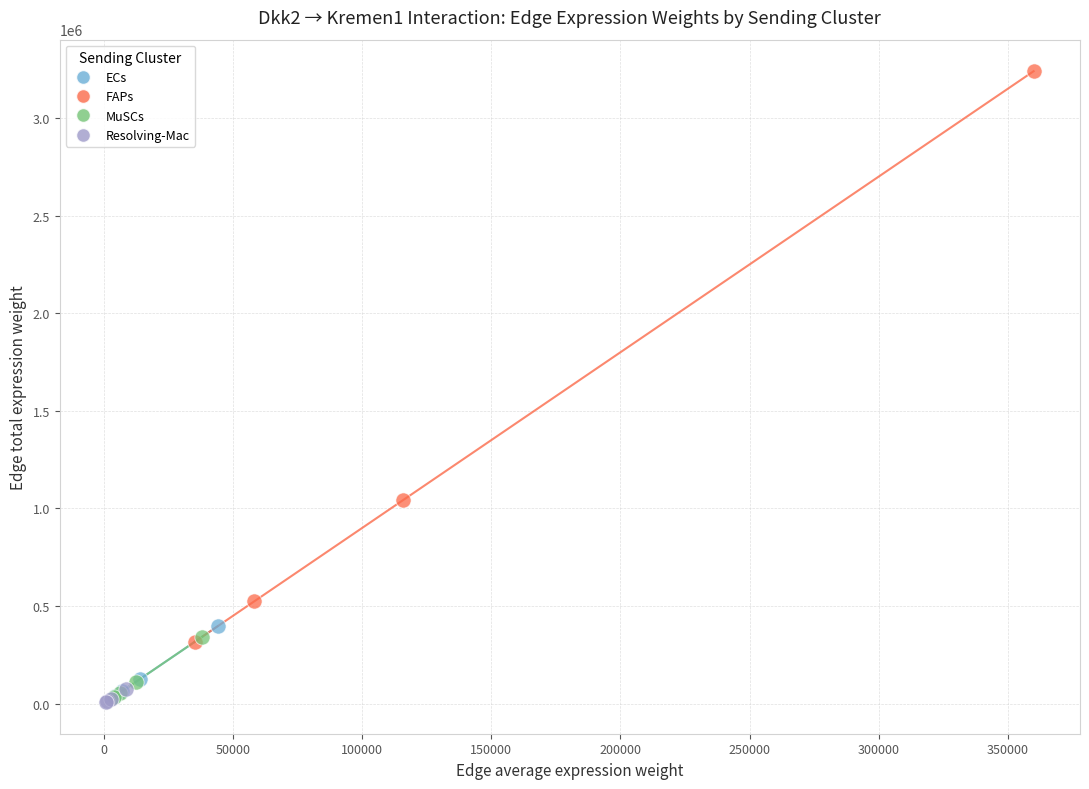

Which series has the widest spread of Y values?

FAPs